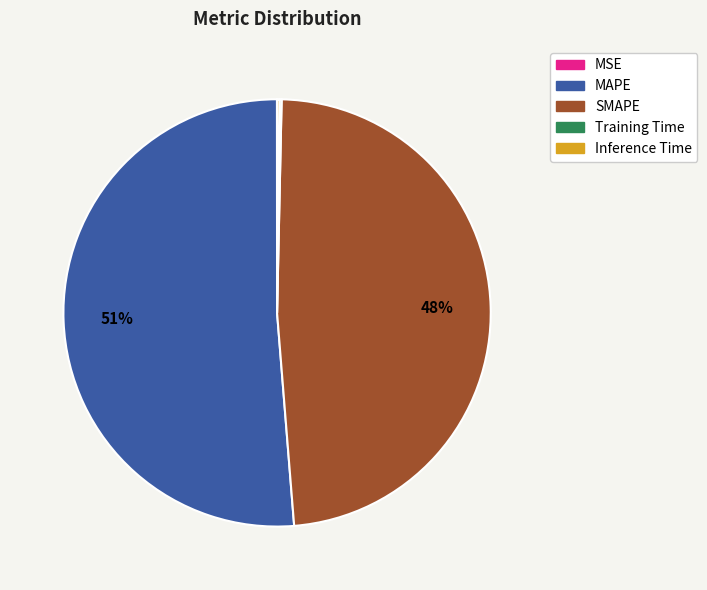

Is it true that MAPE is 66% of the pie?

False